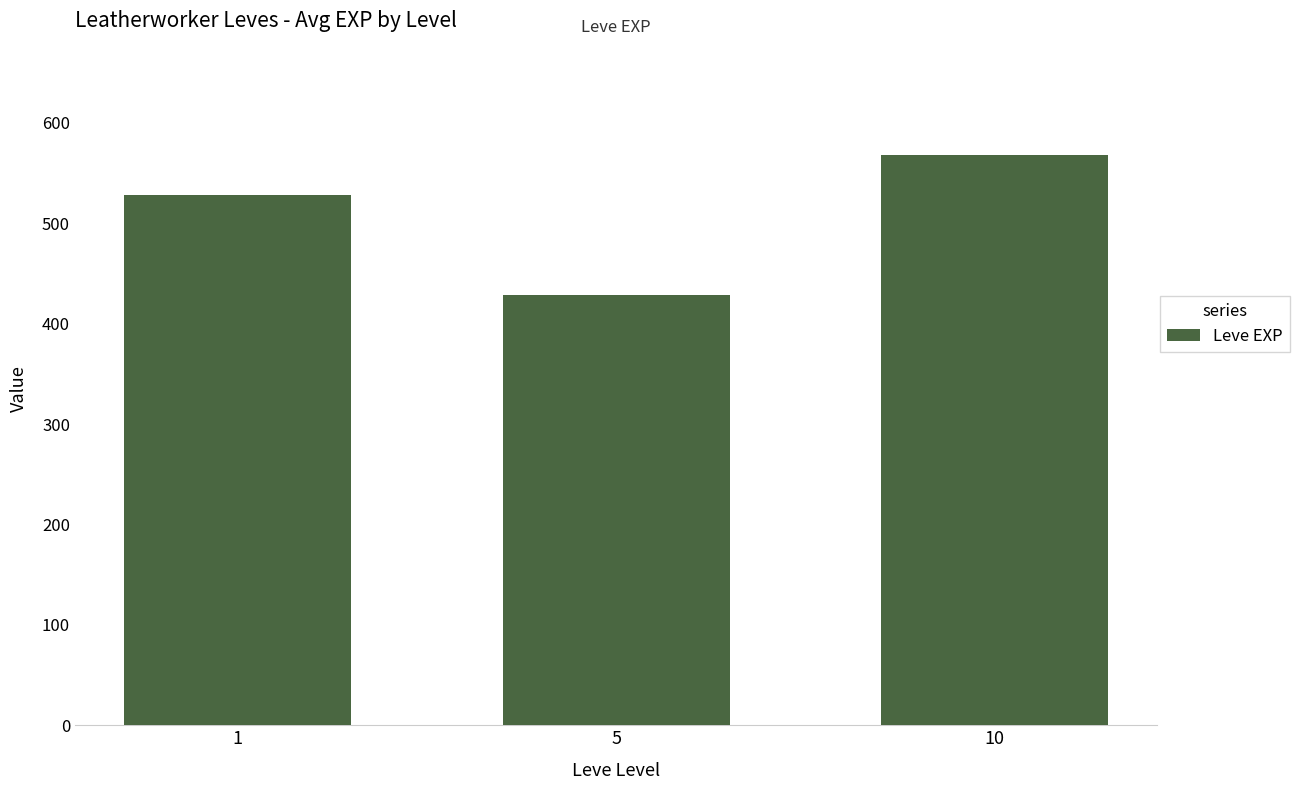

At which label does the data first exceed 528?

1